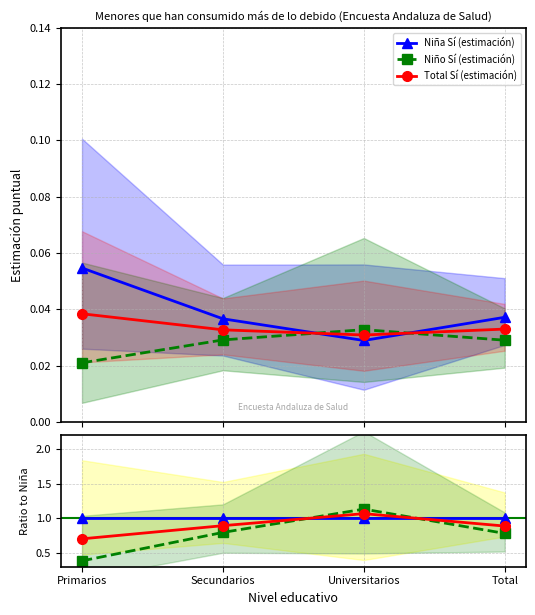

Count the Niño Sí (estimación) values in the range 0 to 1.

4